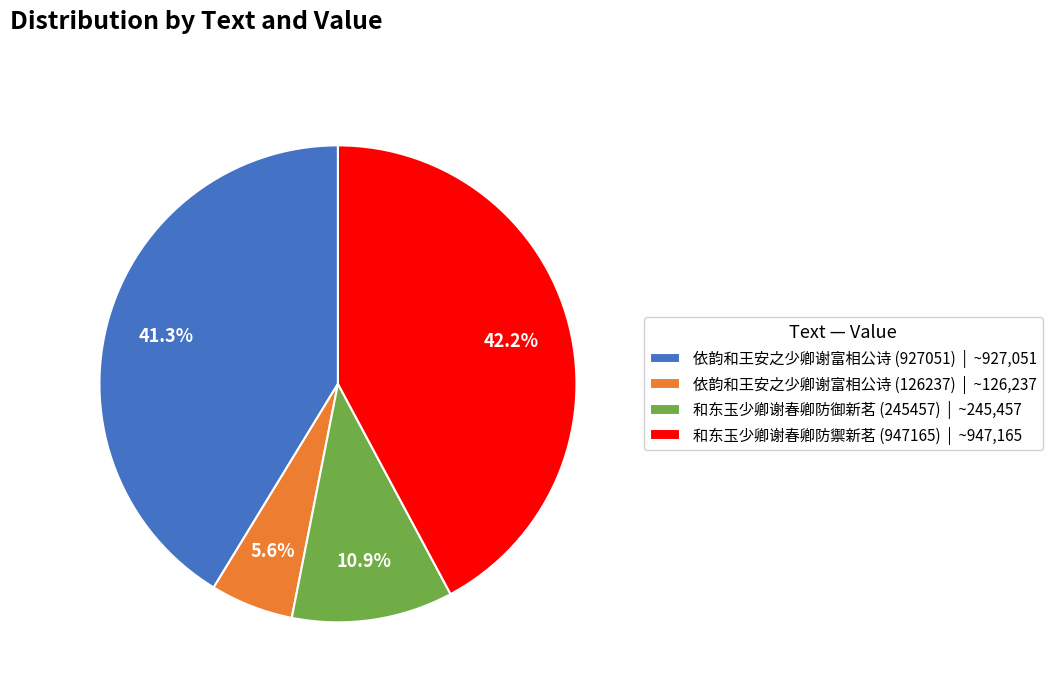

The 和东玉少卿谢春卿防御新茗 (245457) slice represents 20% of the pie. True or false?

False